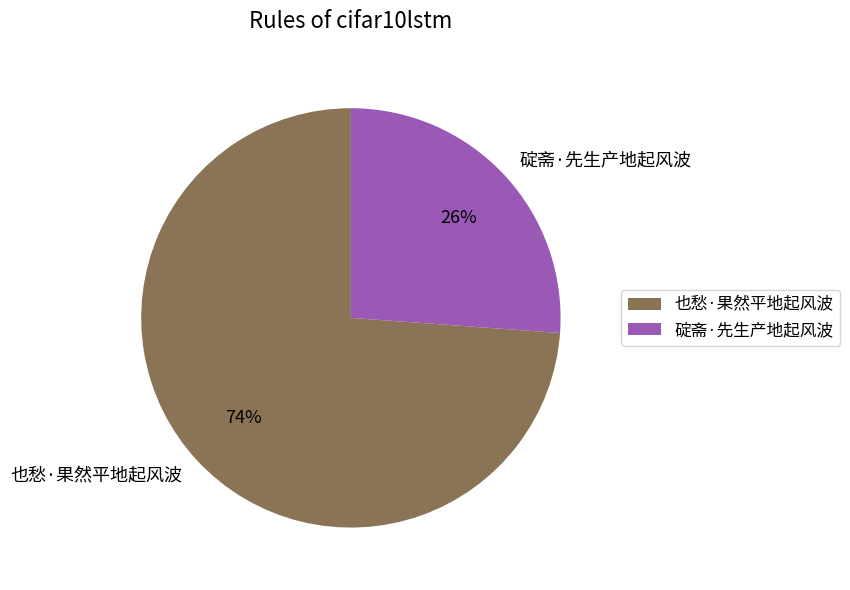

To the nearest percent, what is the combined percentage of 也愁·果然平地起风波 and 碇斋·先生产地起风波?

100%